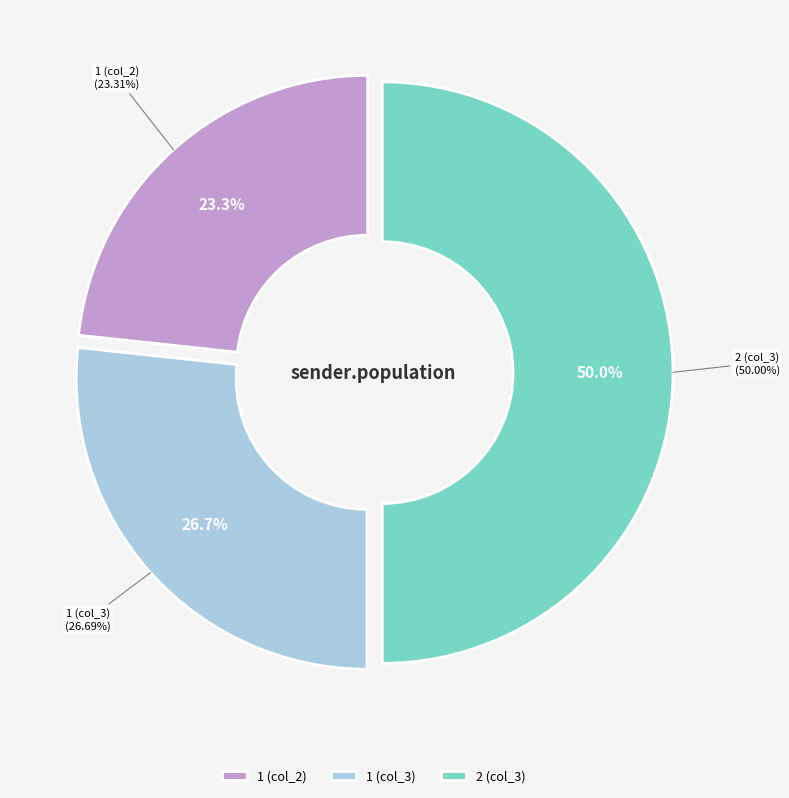

What percentage do 1 and 2 together represent?

100.0%